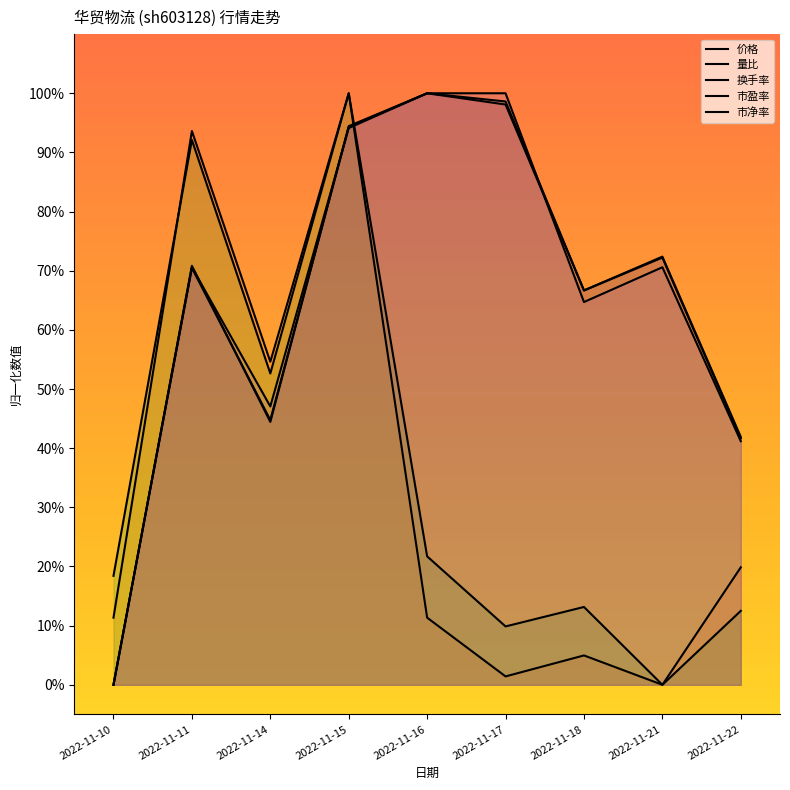

True or false: 市盈率 and 换手率 intersect in this chart.

True